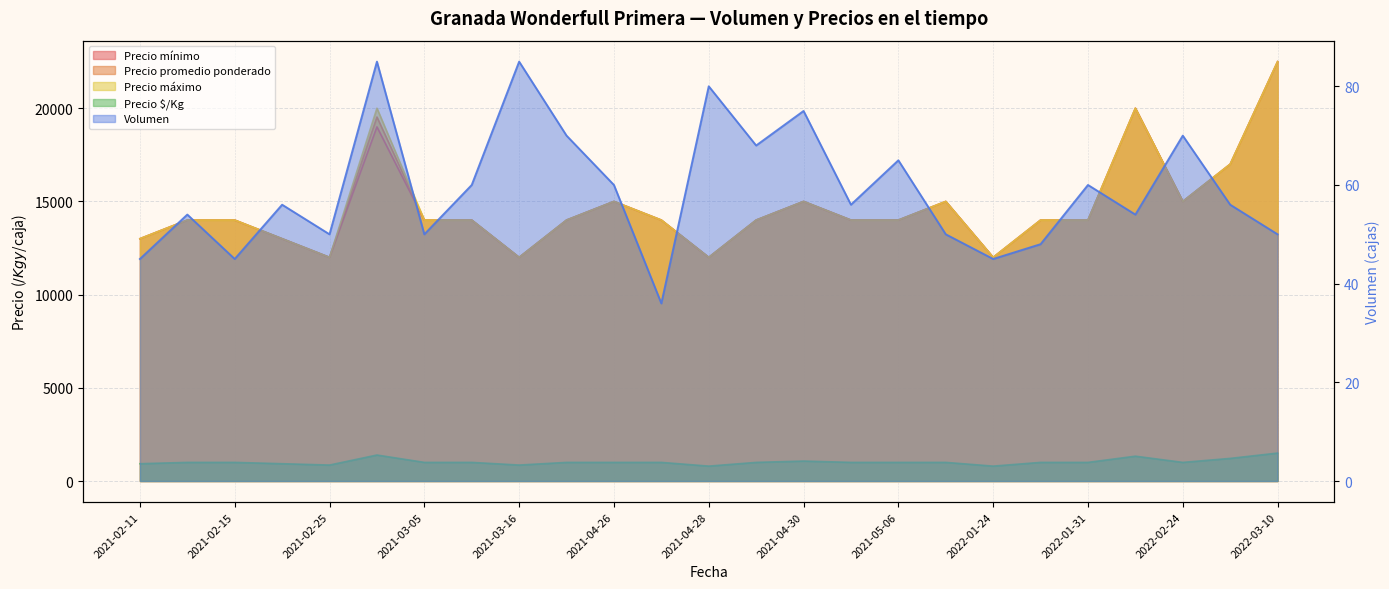

True or false: Precio $/Kg and Precio mínimo cross at least once.

False